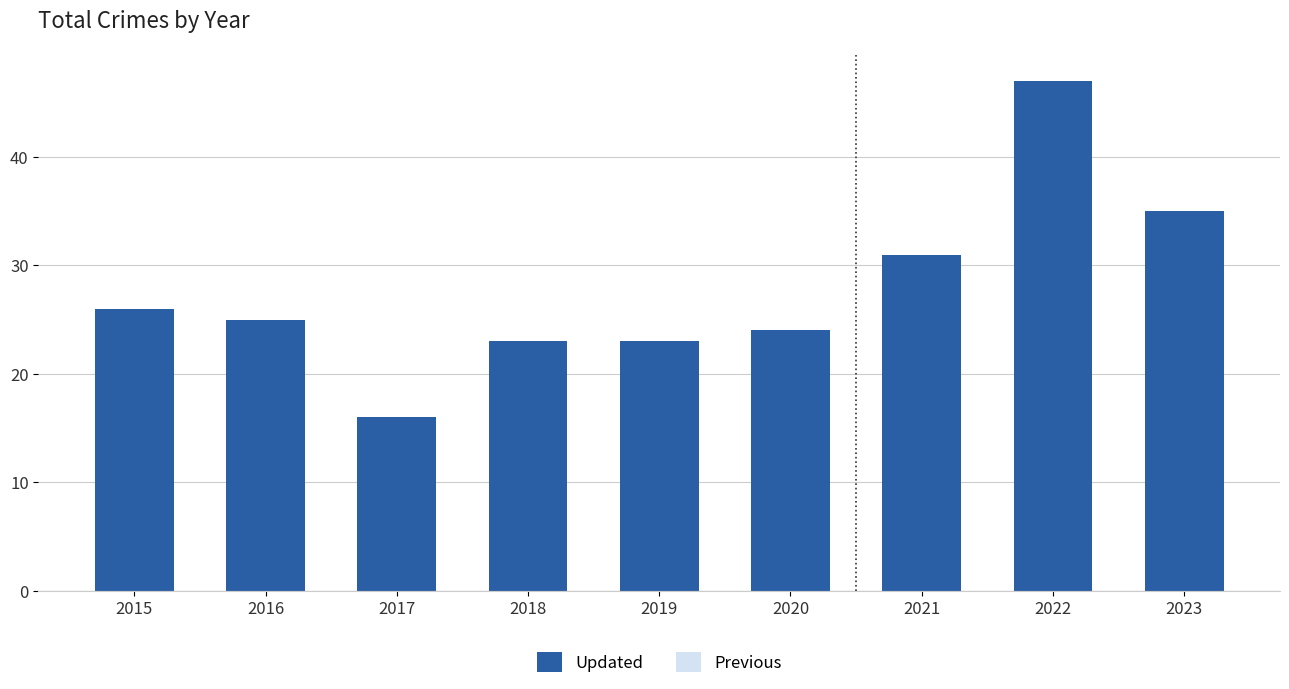

Reading left to right, extract all data points from this chart.

Total: 2015=26.0	2016=25.0	2017=16.0	2018=23.0	2019=23.0	2020=24.0	2021=31.0	2022=47.0	2023=35.0
Previous: 2015=22.1	2016=21.2	2017=13.6	2018=19.6	2019=19.6	2020=20.4	2021=26.3	2022=39.9	2023=29.8
Updated: 2015=26.0	2016=25.0	2017=16.0	2018=23.0	2019=23.0	2020=24.0	2021=31.0	2022=47.0	2023=35.0